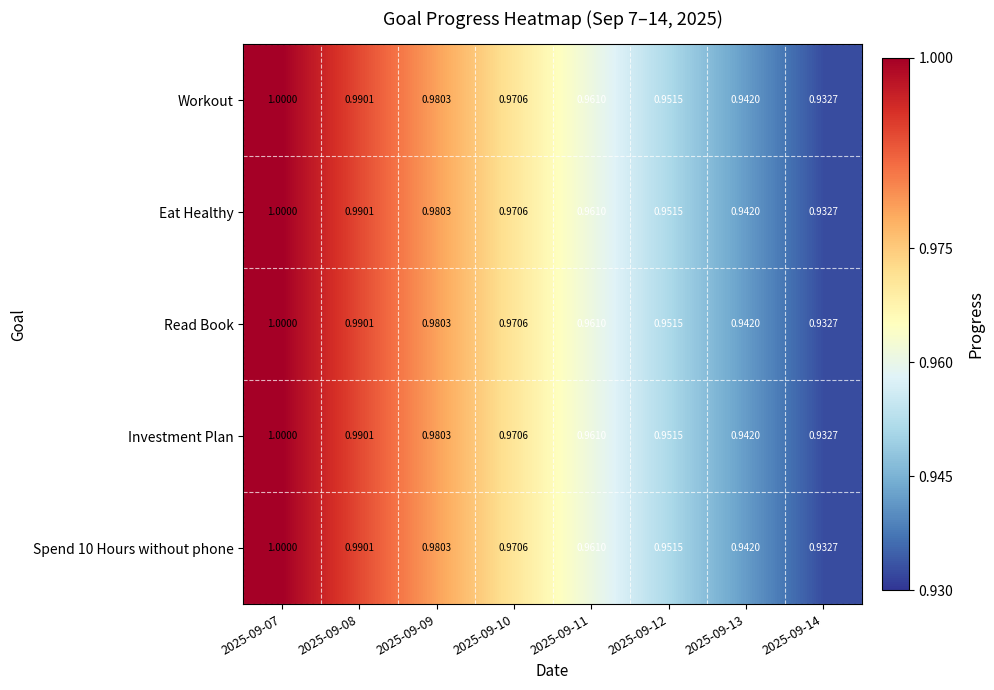

At how many categories does at least one series exceed 0?

8